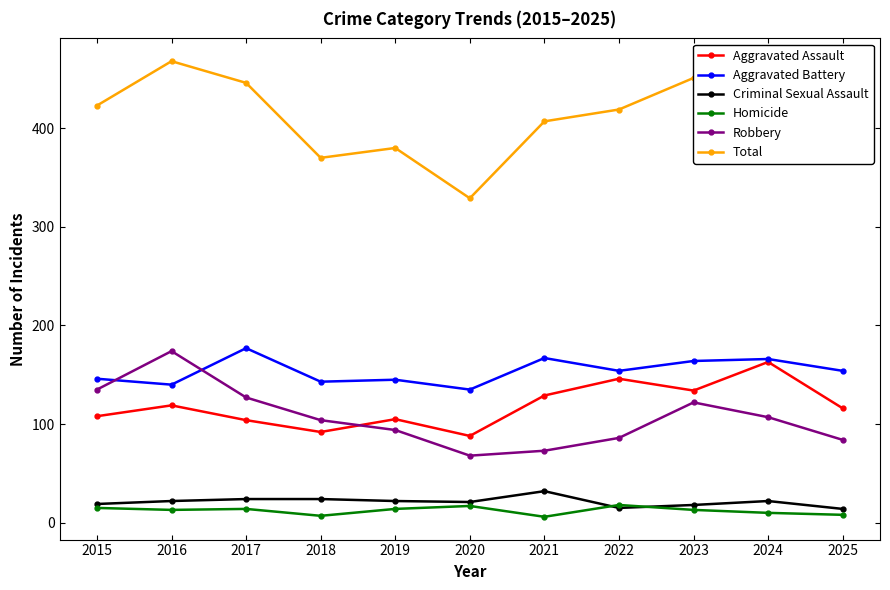

True or false: Aggravated Battery and Robbery intersect in this chart.

True